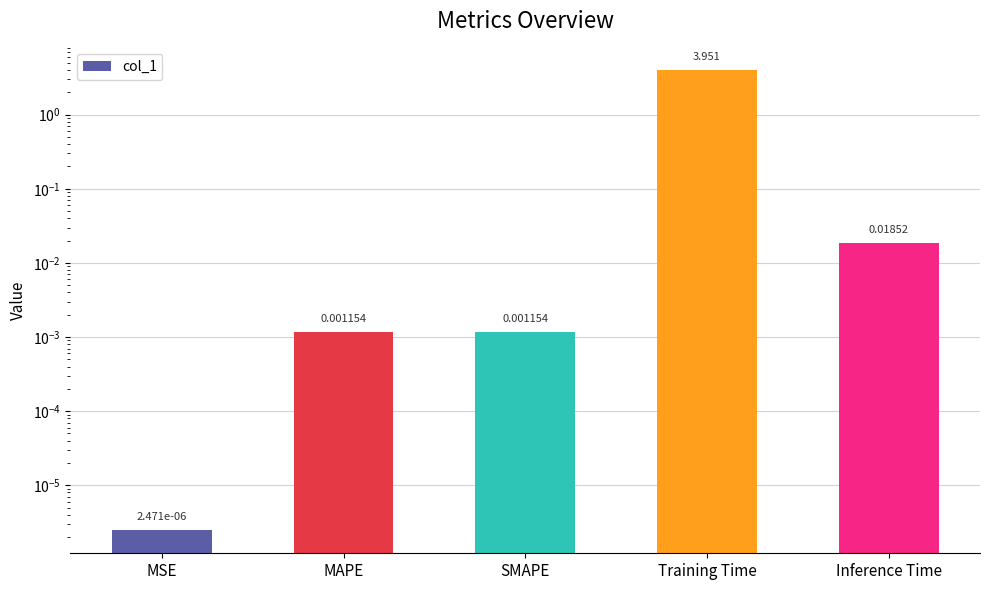

What is the label of the 4th bar from the left?

Training Time